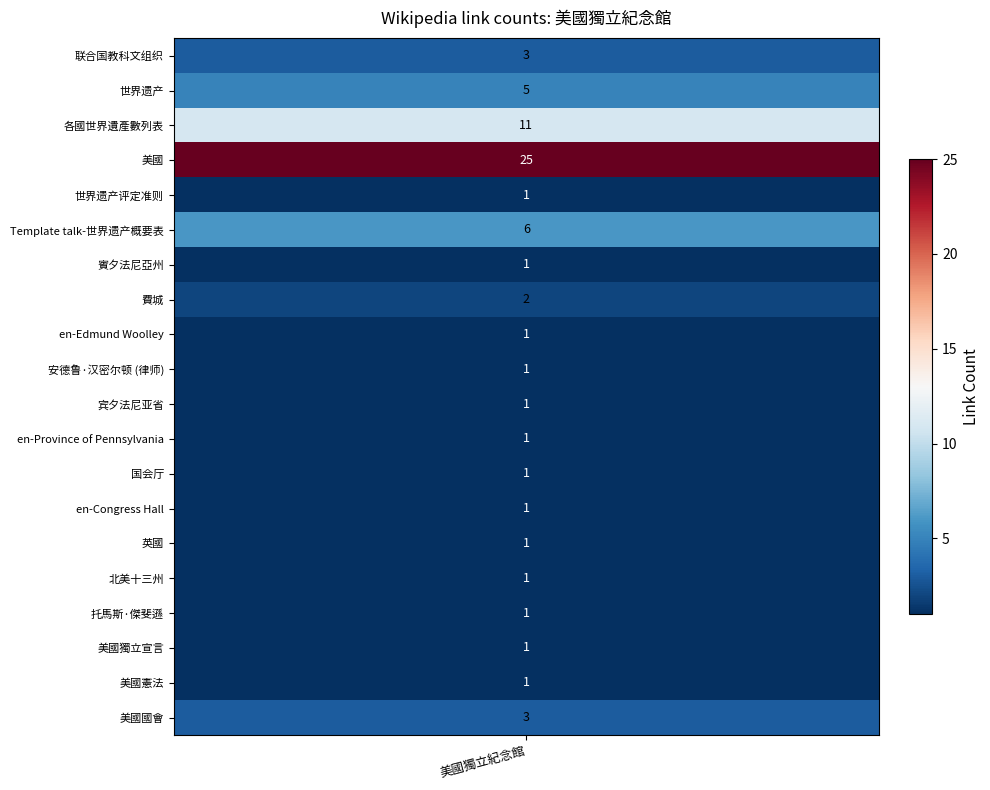

Rank the categories by value from highest to lowest.

3, 2, 5, 1, 0, 19, 7, 4, 6, 8, 9, 10, 11, 12, 13, 14, 15, 16, 17, 18